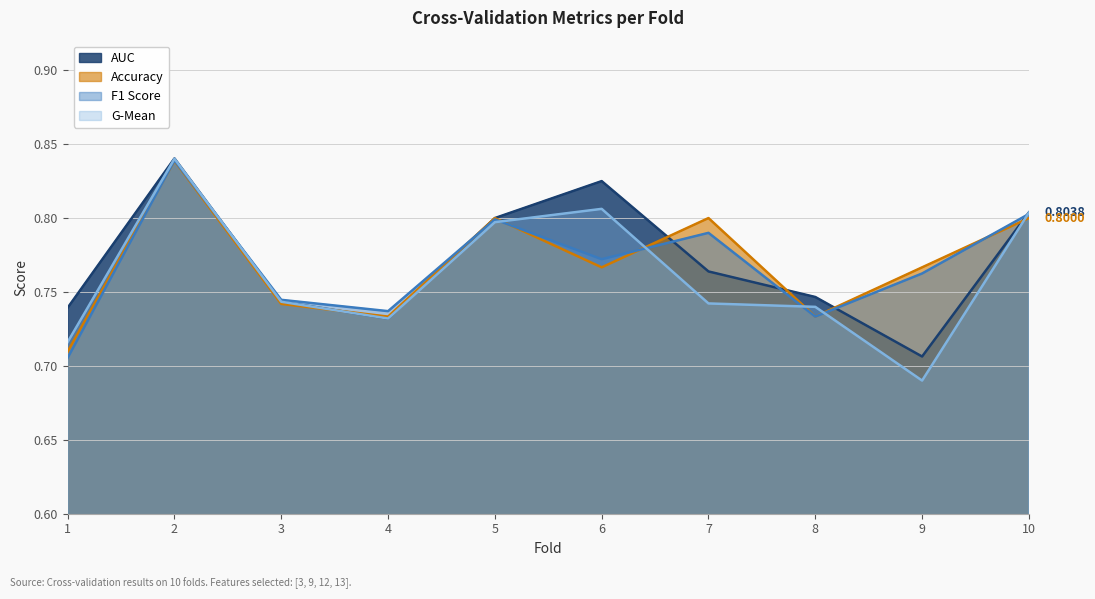

List the series in order of their peak value, highest first.

auc, g_mean, f1_score, accuracy